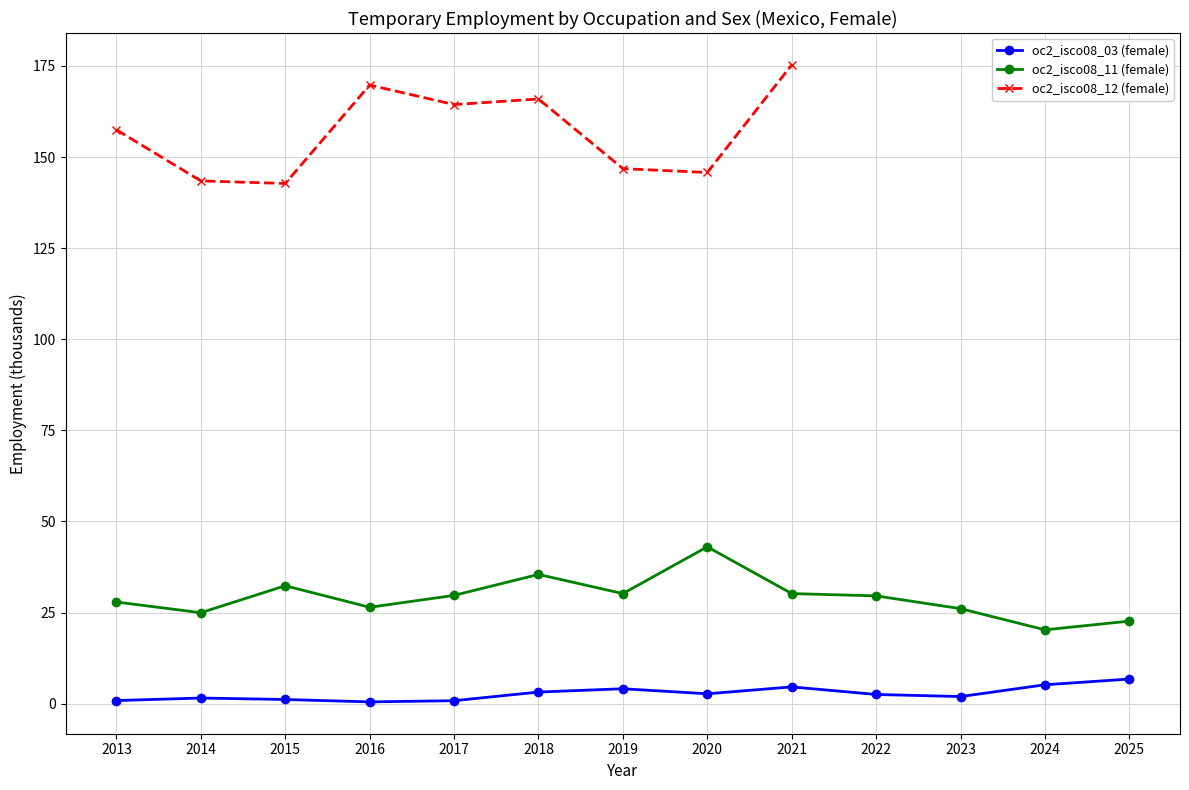

True or false: oc2_isco08_11 (female) and oc2_isco08_03 (female) intersect in this chart.

False